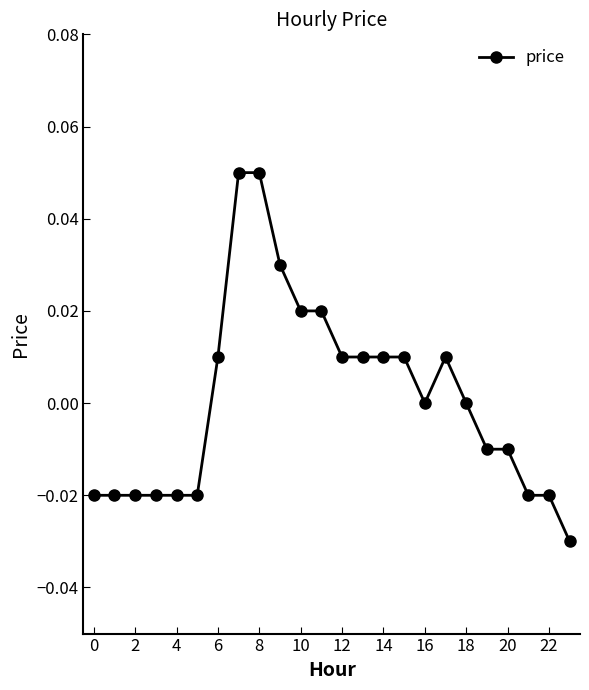

True or false: the data has more than 0 interior local peaks.

True